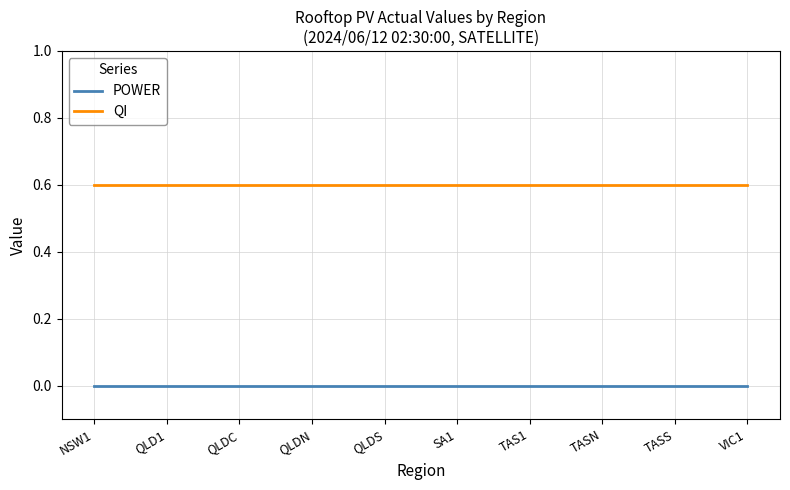

What are all the series names shown in the legend?

POWER, QI